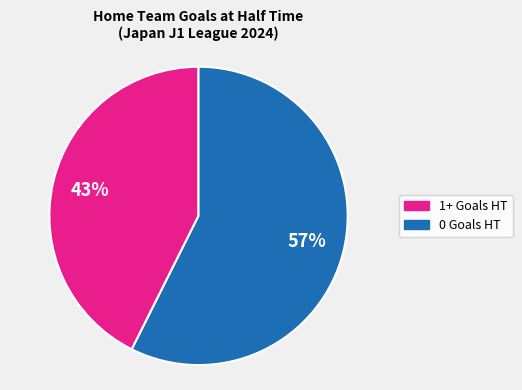

Is there a majority slice in this chart?

Yes